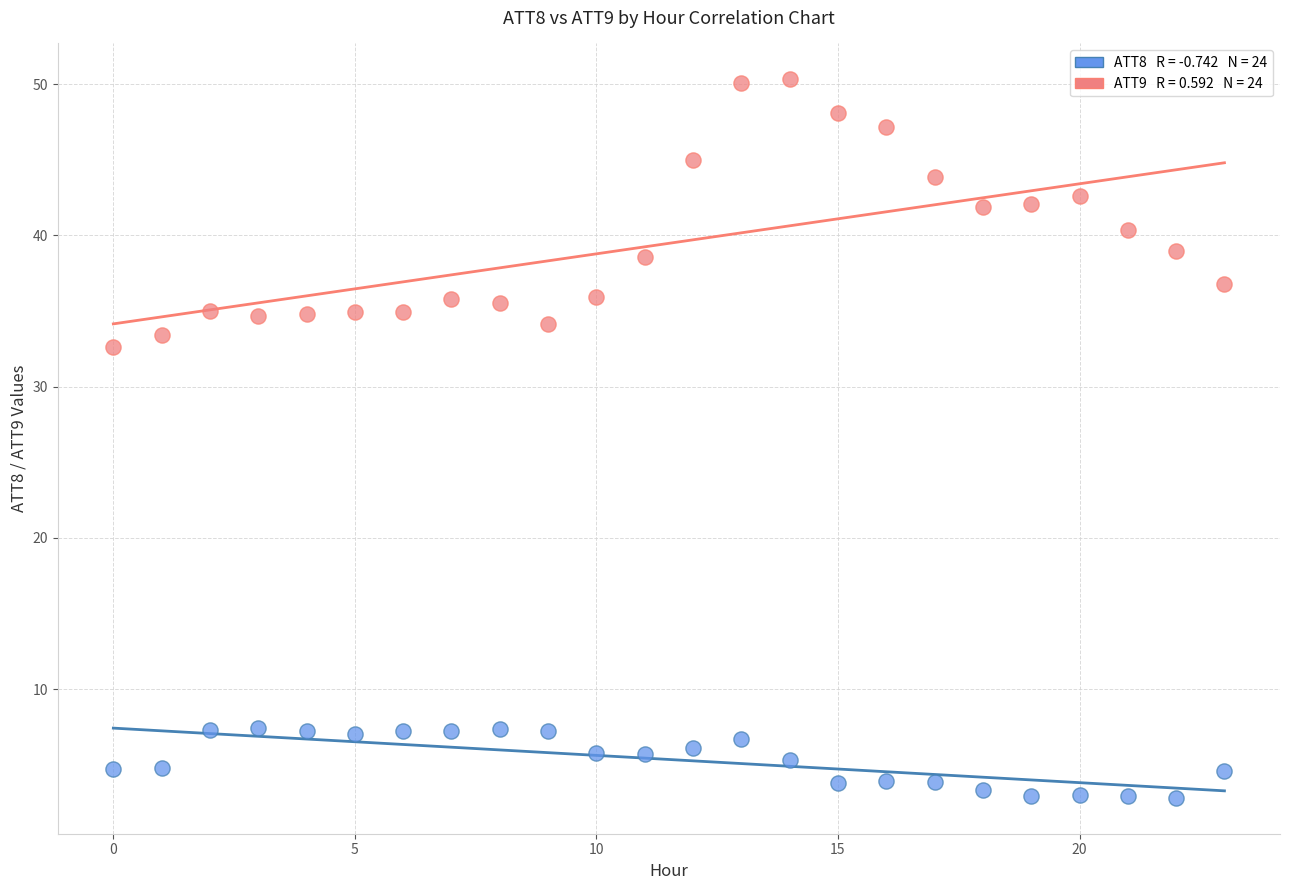

Across all series, what Y value is closest to 26?

32.6